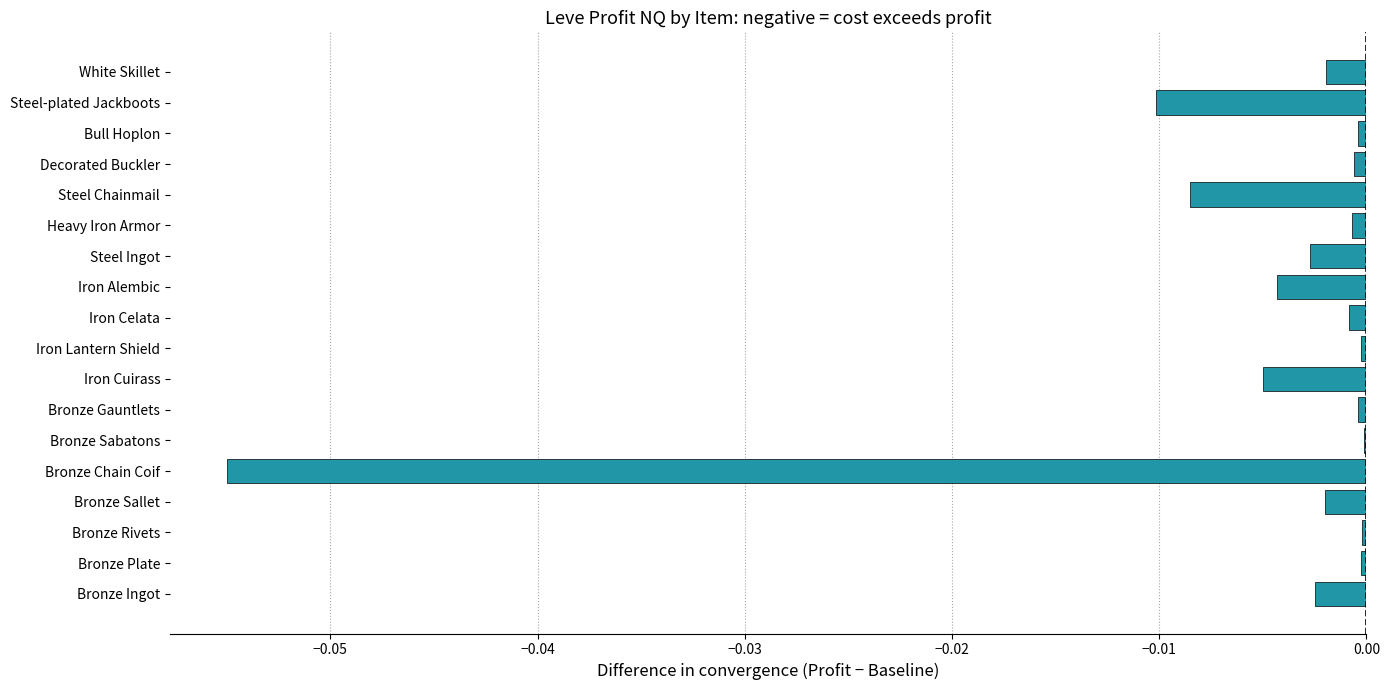

The value at Heavy Iron Armor is -0.0. True or false?

True